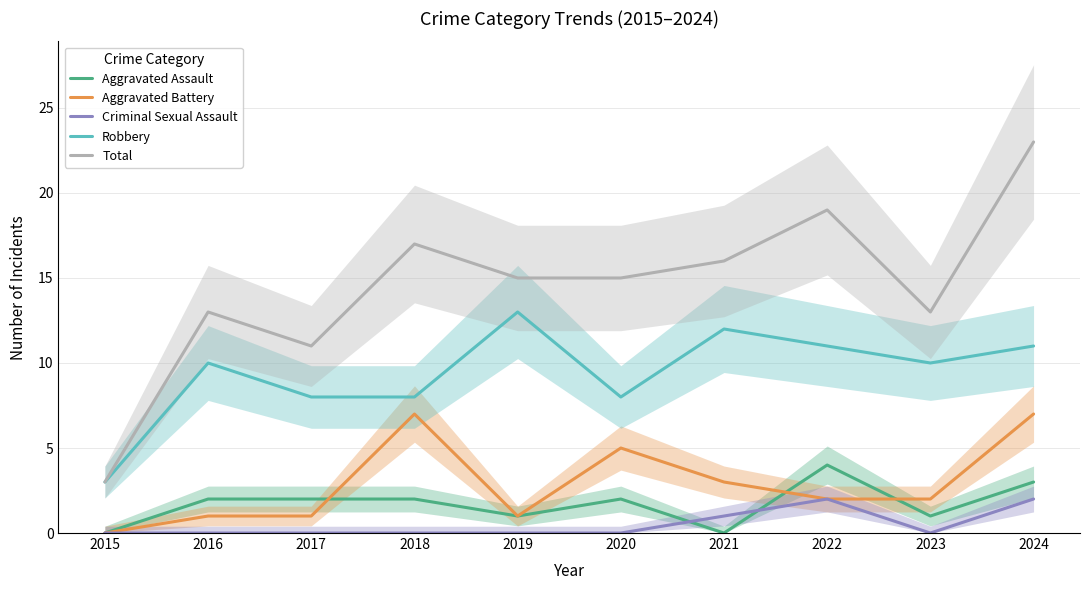

What is the value of the Robbery point at the 9th from the left?

10